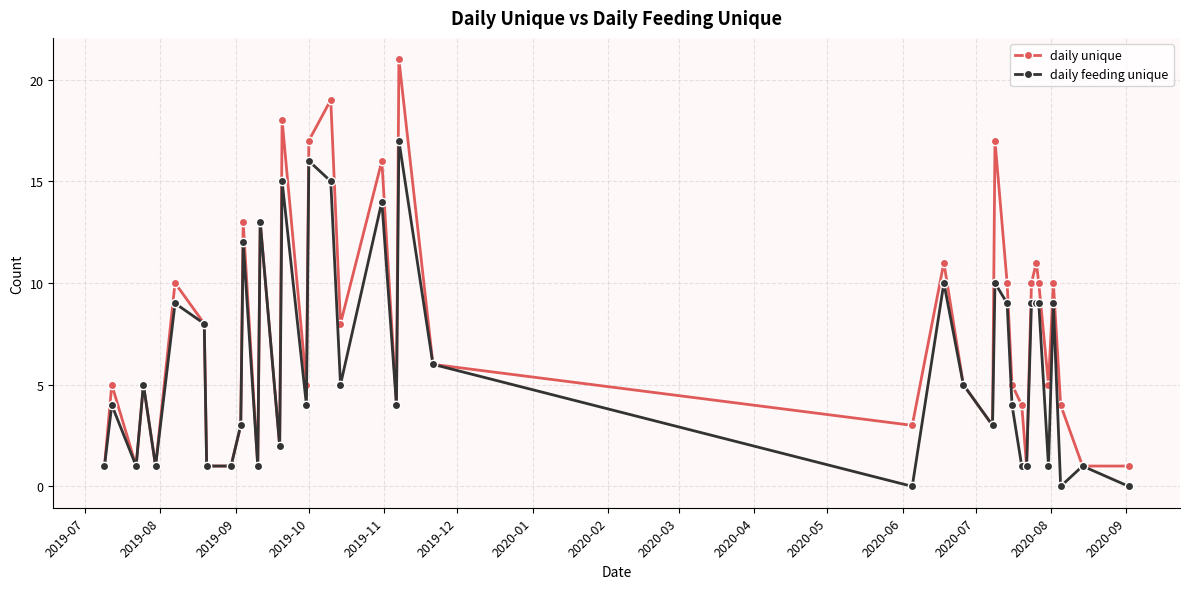

Which series has the largest total across all categories?

daily unique